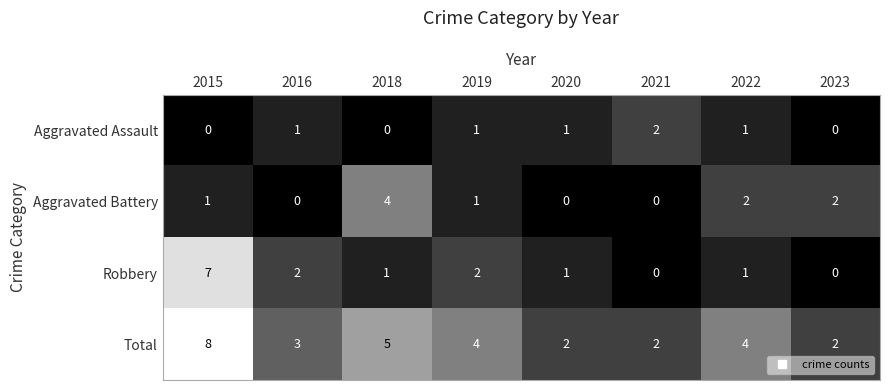

At how many categories does at least one series exceed 0?

8